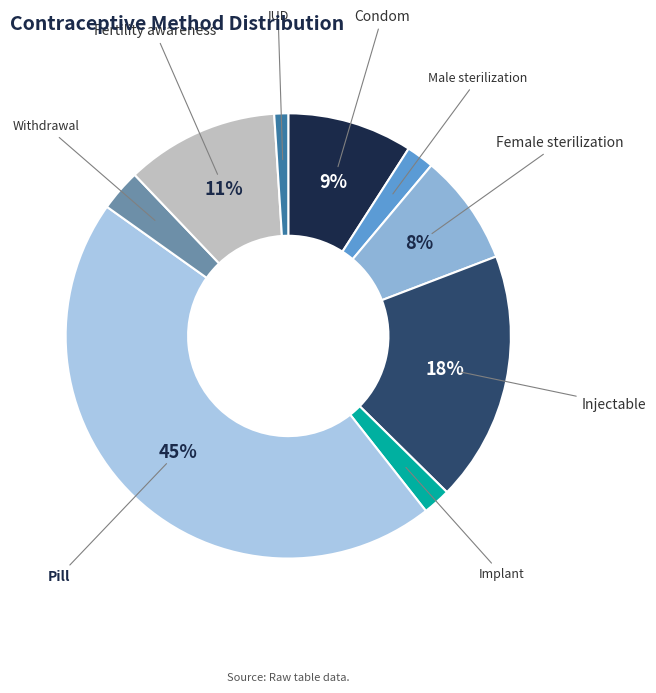

How many segments does this pie chart have?

9